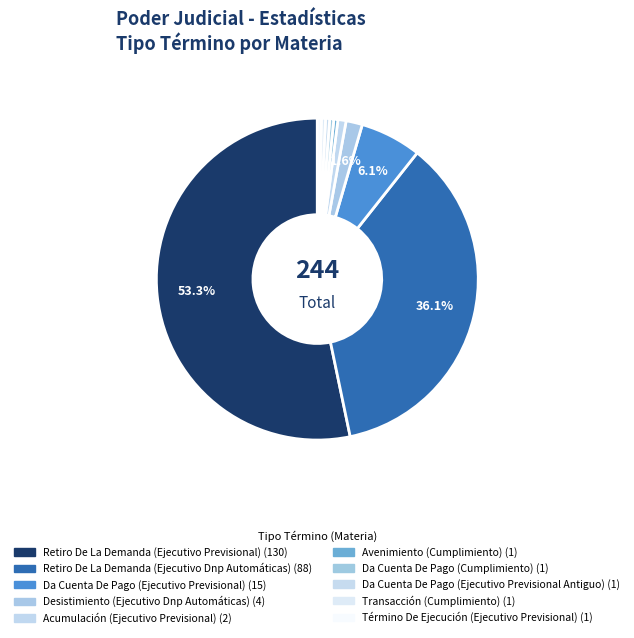

To the nearest percent, what is the difference between the Retiro De La Demanda (Ejecutivo Previsional) and Término De Ejecución (Ejecutivo Previsional) slice percentages?

53%